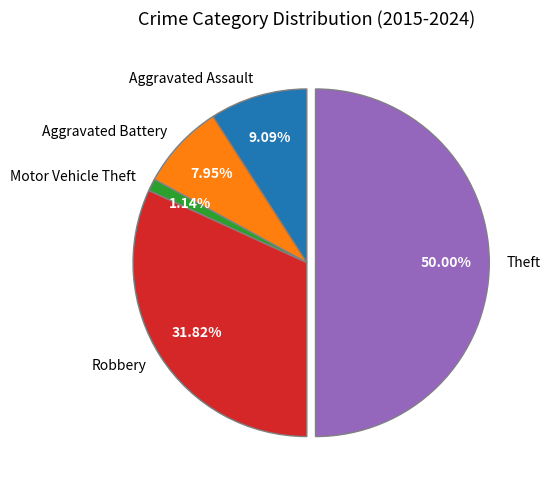

To the nearest percent, what is the average slice percentage?

20%